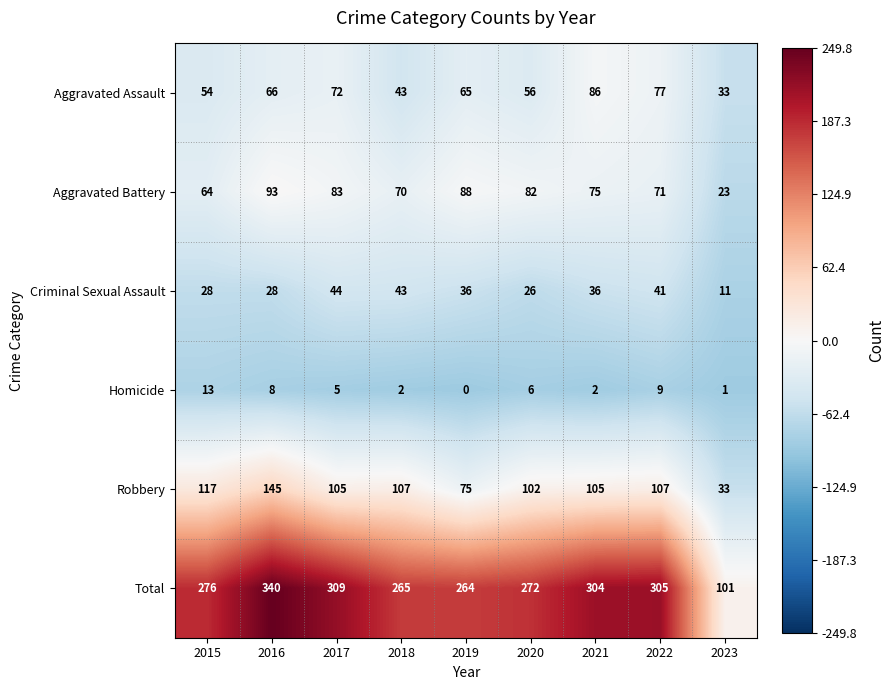

Between 2019 and 2023, which series saw the biggest shift?

Total